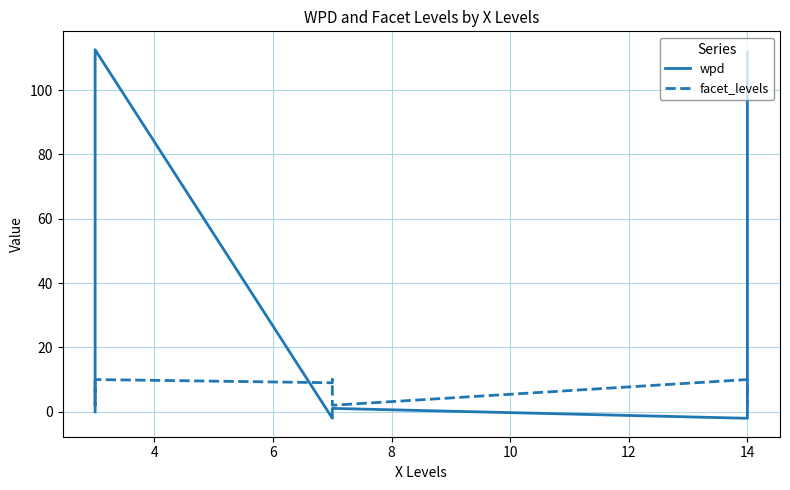

Is the value of wpd at 6 greater than the value of facet_levels at 8?

Yes